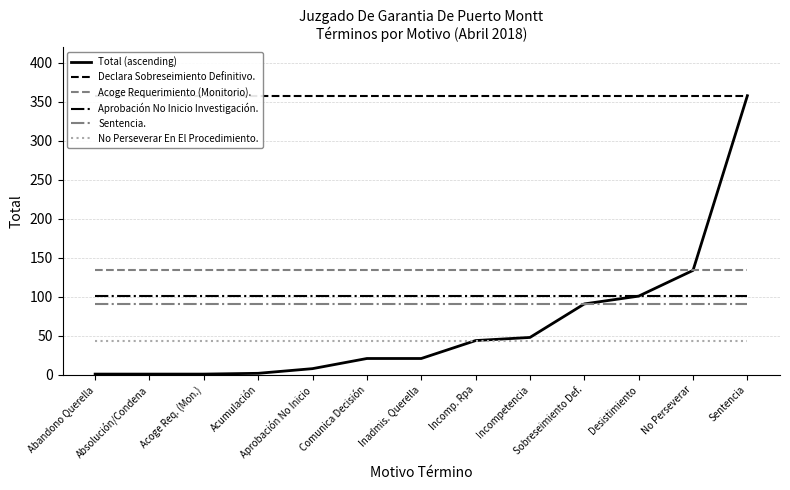

Is it true that Total (ascending) equals 91 at Sobreseimiento Def.?

True